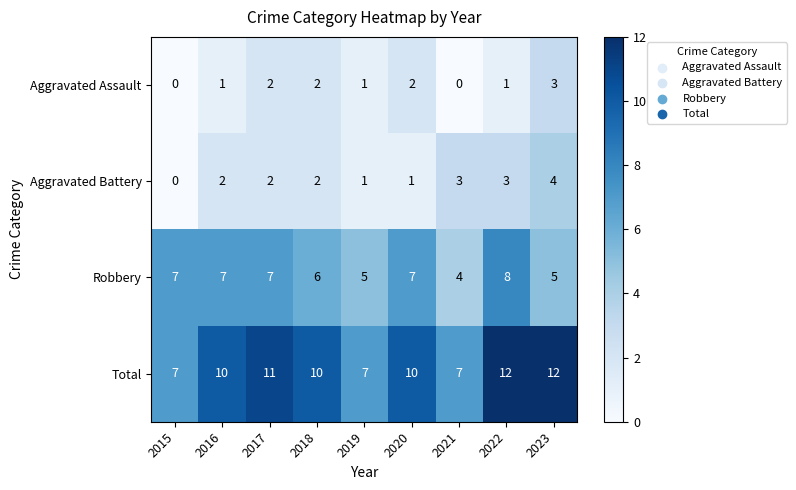

What is the maximum value shown in the chart?

12